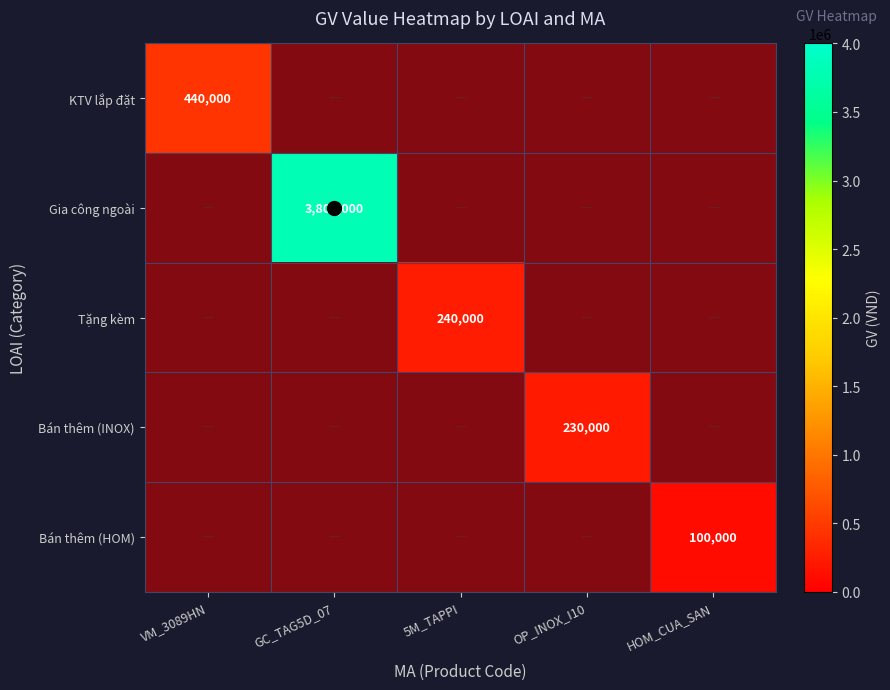

At which category does the chart reach its minimum across all series?

HOM_CUA_SAN